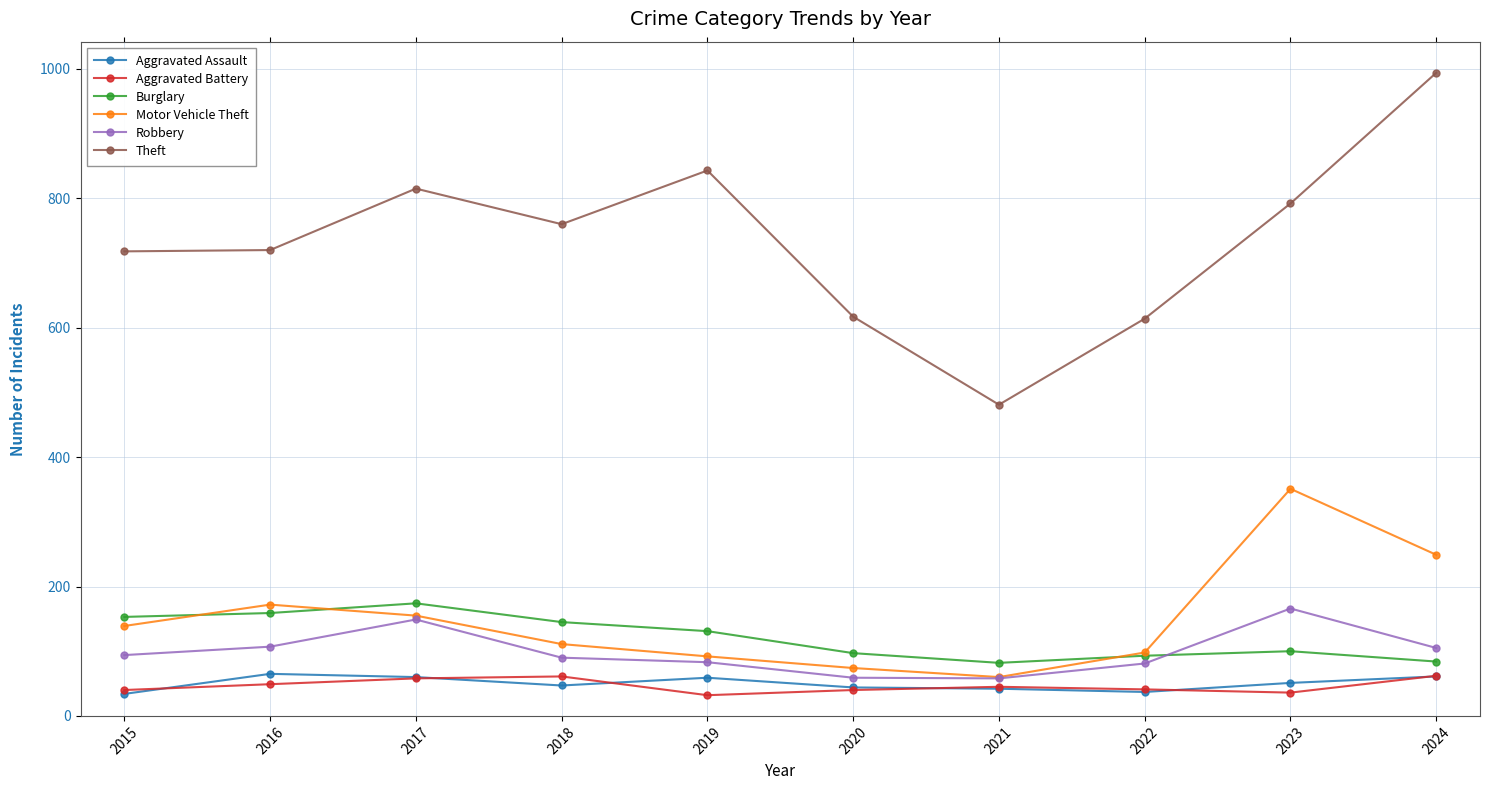

What is the total value across all series at 2021?

768